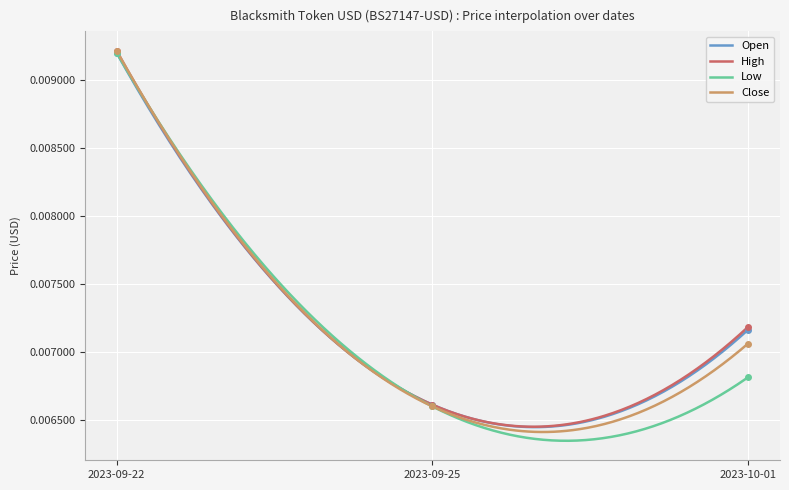

At how many categories does at least one series exceed 0?

3